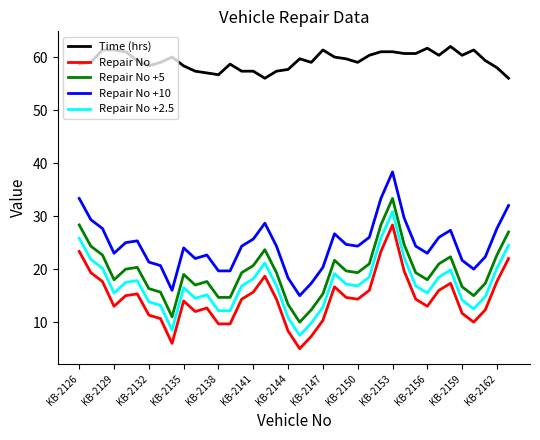

What is the maximum value shown in the chart?

62.0